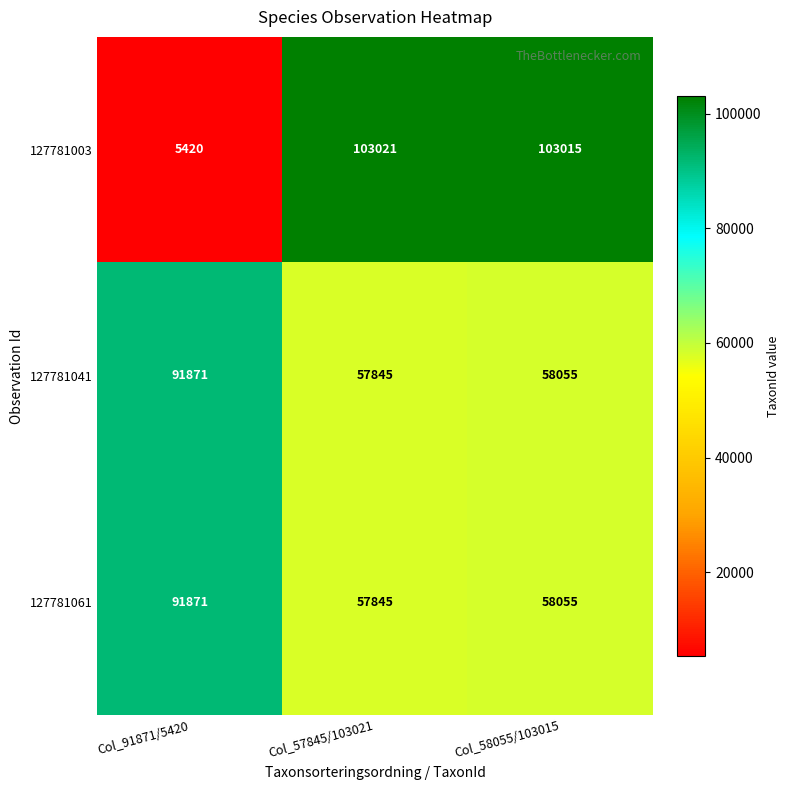

Count the number of categories in the chart.

3